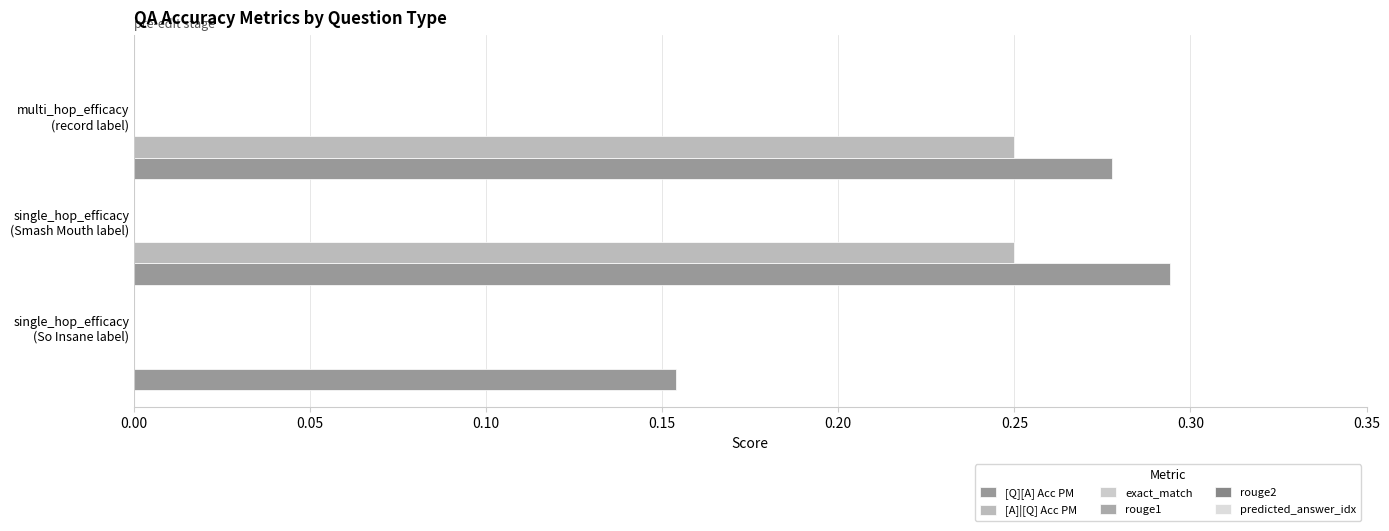

How many distinct data groups are displayed?

2